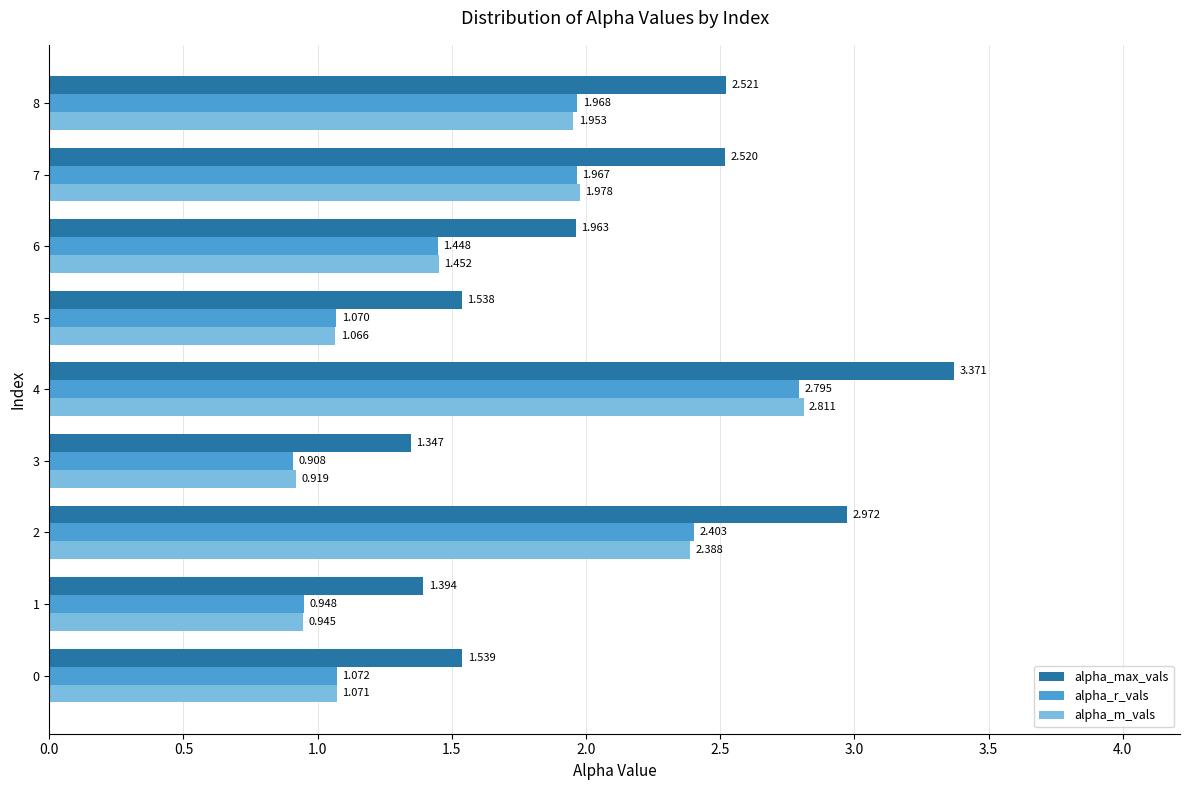

Rank the series by their maximum value, from lowest to highest.

alpha_r_vals, alpha_m_vals, alpha_max_vals